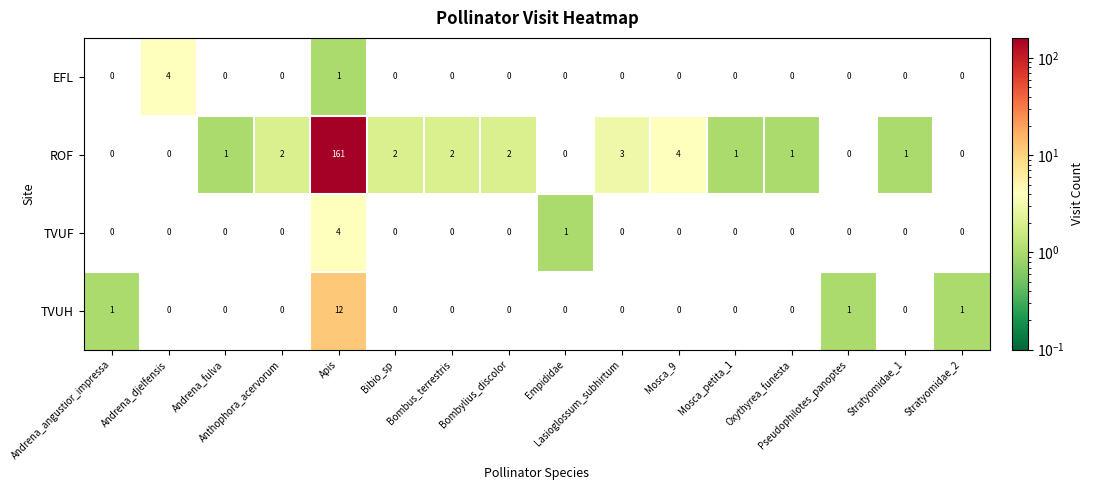

What is the spread (max minus min) of values at Empididae?

1